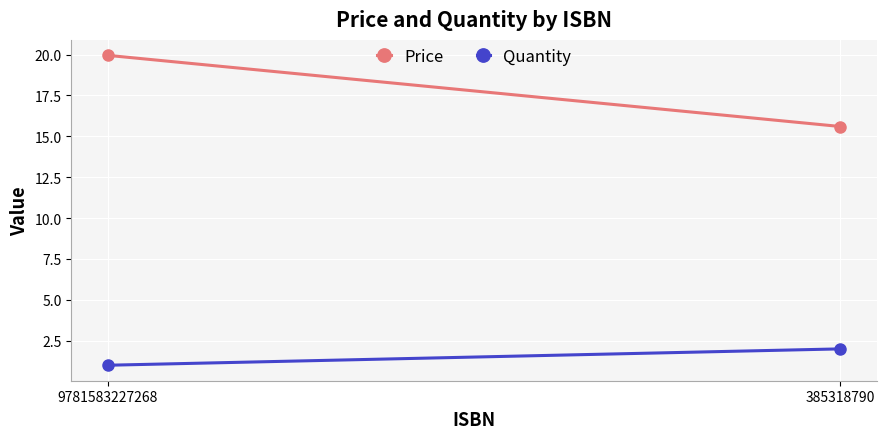

What is the maximum value for Price?

19.9